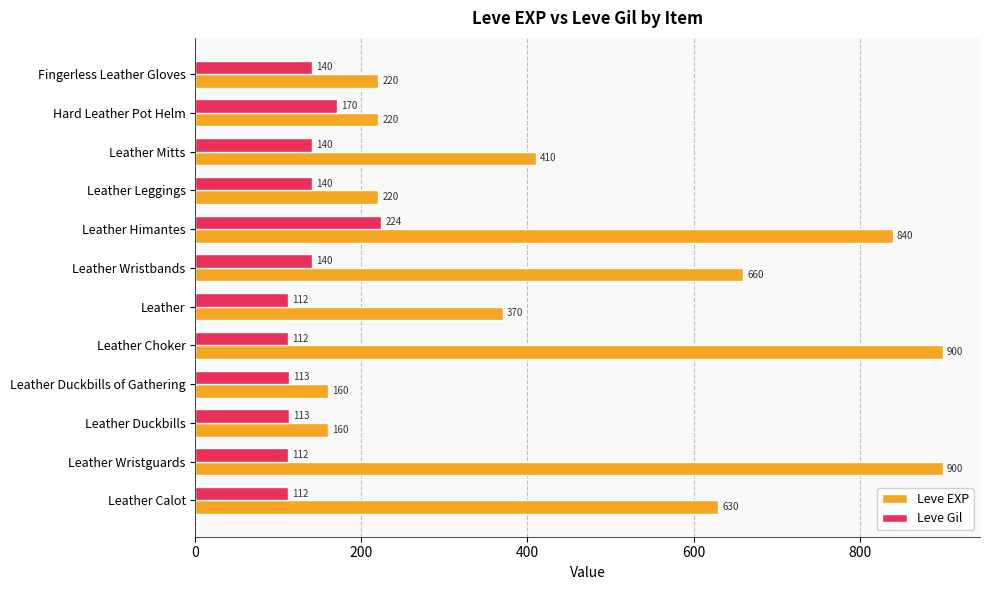

True or false: Leve Gil has a value of 65 at Leather Himantes.

False